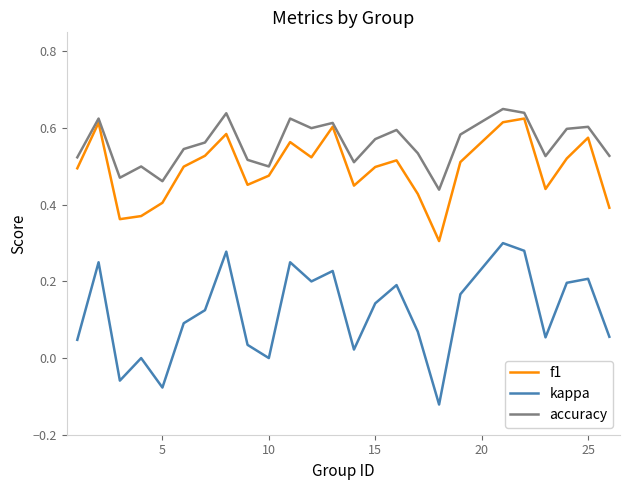

Which series has the largest total across all categories?

accuracy